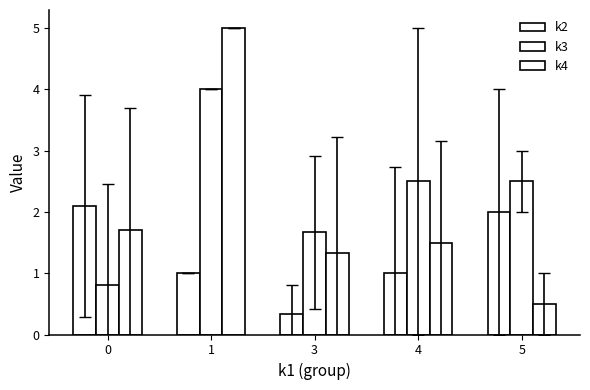

What value does the k2 series have at 5?

2.0